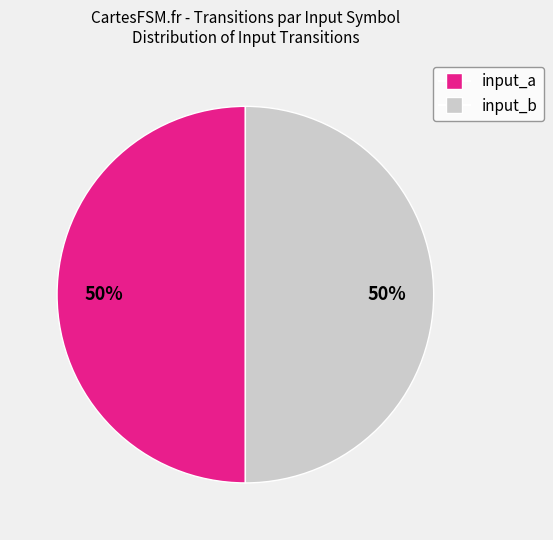

How many segments does this pie chart have?

2